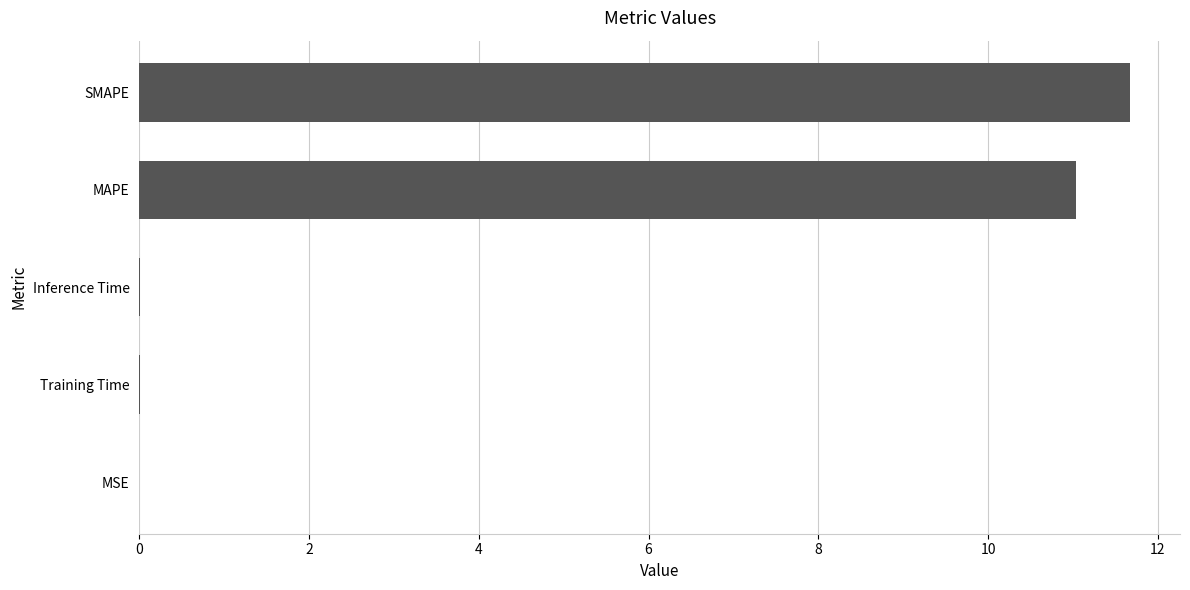

Which has a higher value, MSE or MAPE?

MAPE